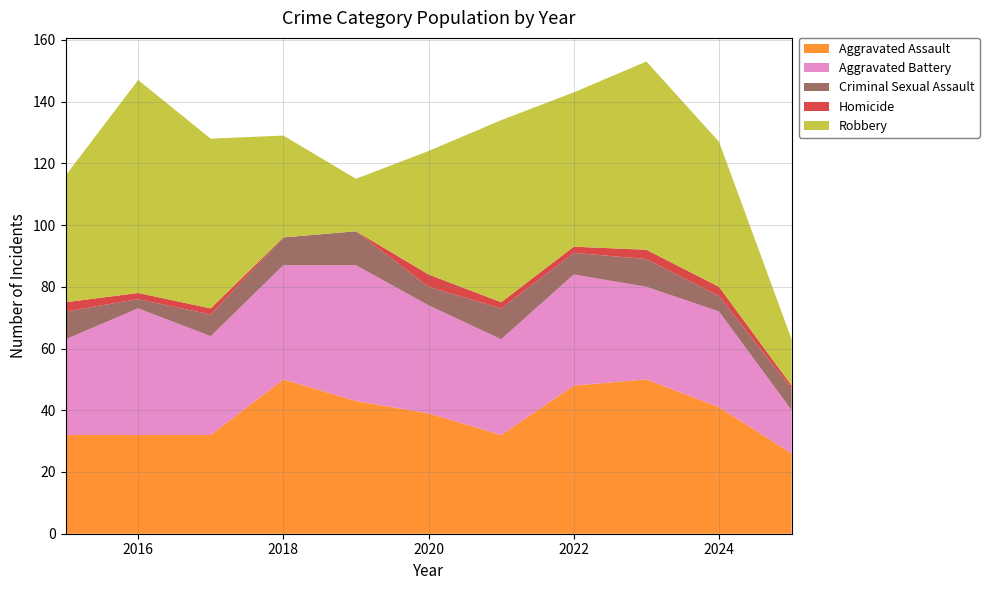

Reading right to left, extract all data points from this chart.

Aggravated Assault: 2025=26	2024=41	2023=50	2022=48	2021=32	2020=39	2019=43	2018=50	2017=32	2016=32	2015=32
Aggravated Battery: 2025=14	2024=31	2023=30	2022=36	2021=31	2020=35	2019=44	2018=37	2017=32	2016=41	2015=31
Criminal Sexual Assault: 2025=7	2024=5	2023=9	2022=7	2021=10	2020=6	2019=11	2018=9	2017=7	2016=3	2015=9
Homicide: 2025=1	2024=3	2023=3	2022=2	2021=2	2020=4	2019=0	2018=0	2017=2	2016=2	2015=3
Robbery: 2025=15	2024=47	2023=61	2022=50	2021=59	2020=40	2019=17	2018=33	2017=55	2016=69	2015=41